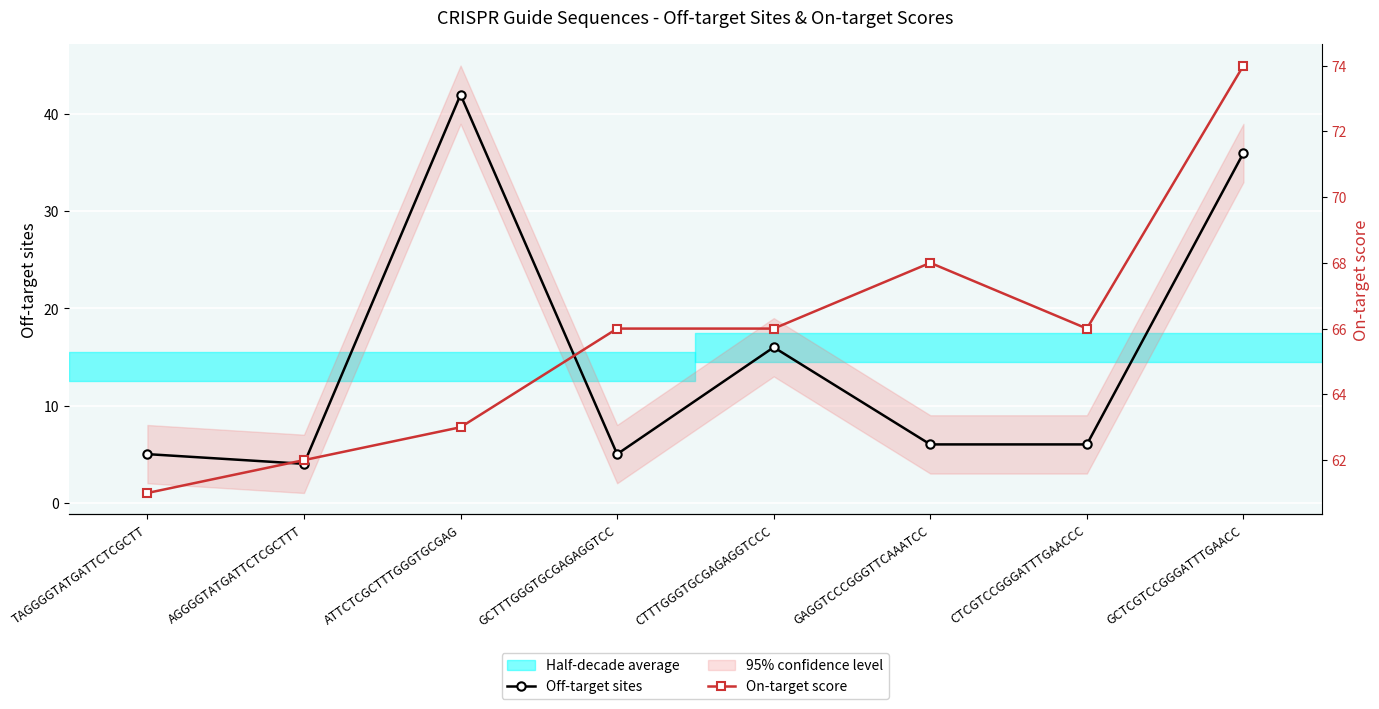

Reading right to left, extract all data points from this chart.

Off-target sites: 36	6	6	16	5	42	4	5
On-target score: 74	66	68	66	66	63	62	61